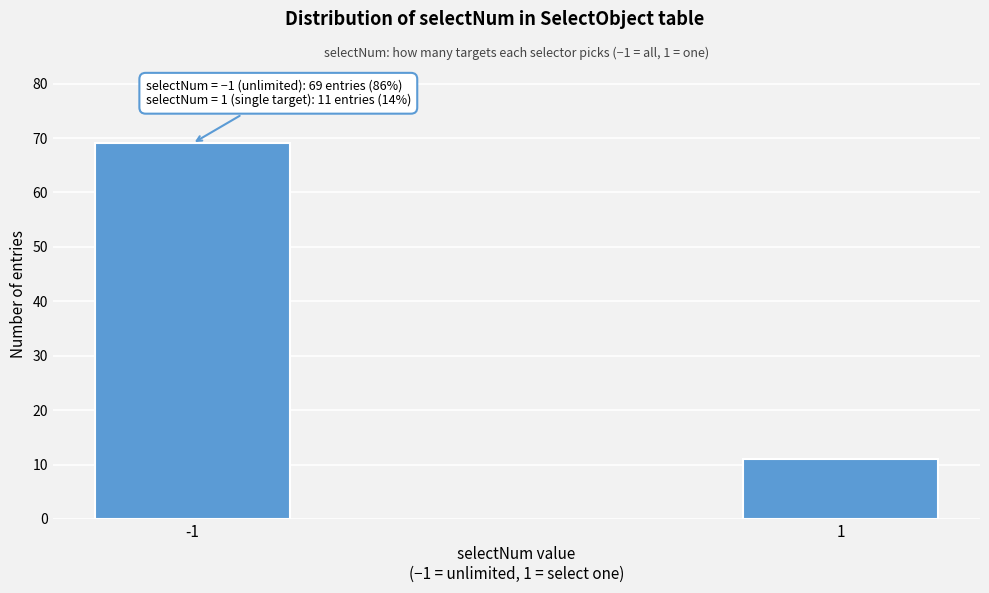

Reading left to right, transcribe all the data shown in this chart.

-1=69	1=11